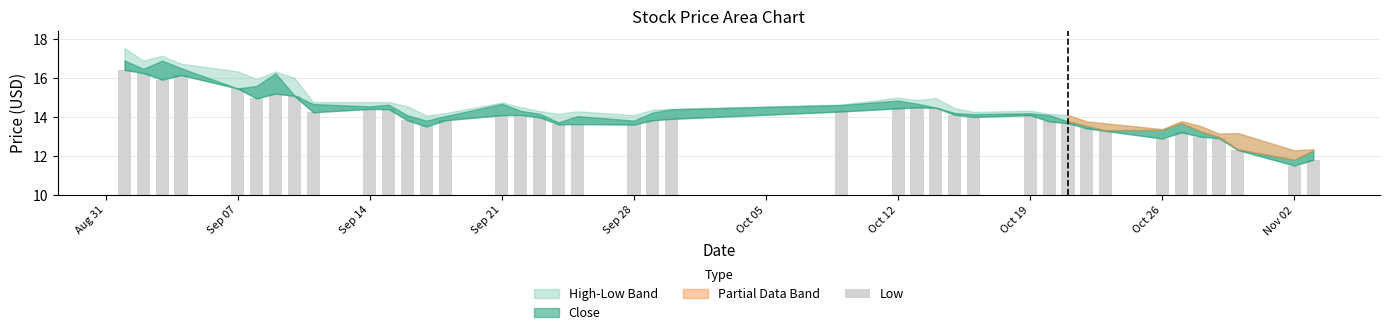

What is the difference between the maximum and minimum values?

4.9